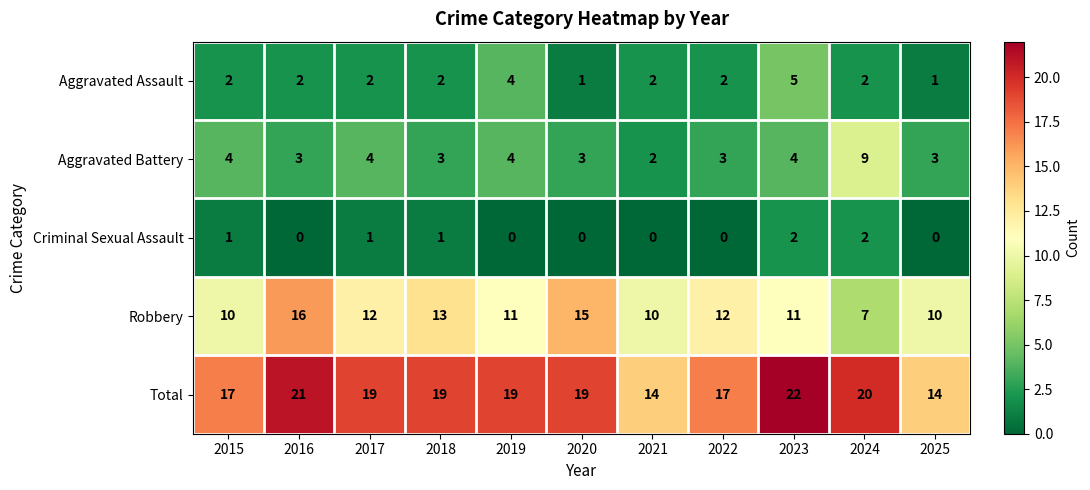

The Robbery series shows 20 at 2022. True or false?

False